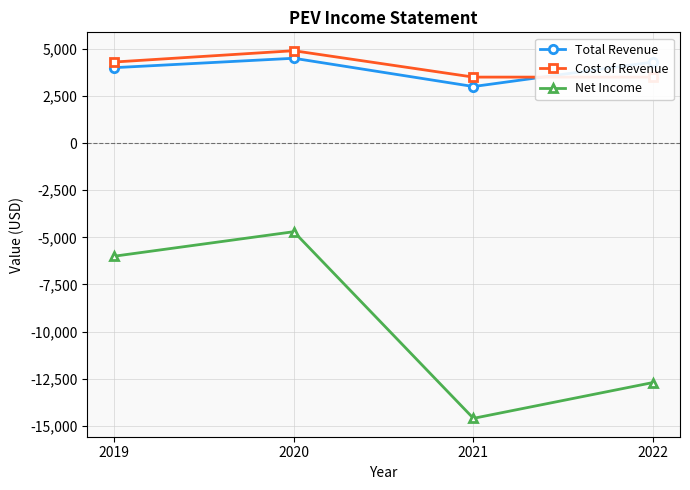

List the labels in order of Net Income value, smallest first.

2021, 2022, 2019, 2020